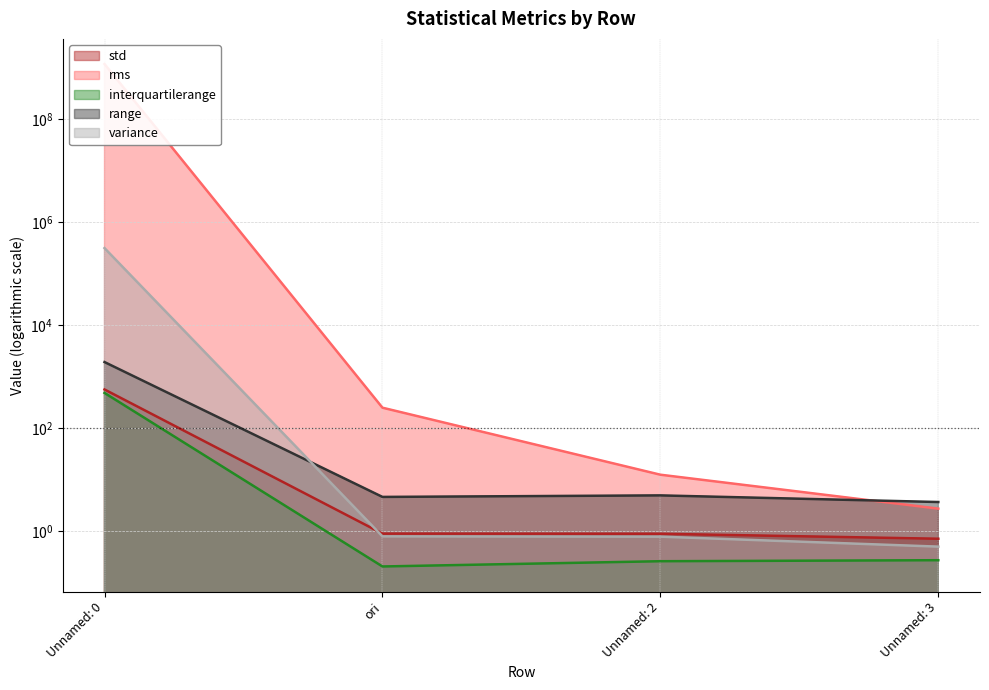

True or false: interquartilerange has more than 0 points higher than both neighbors.

False